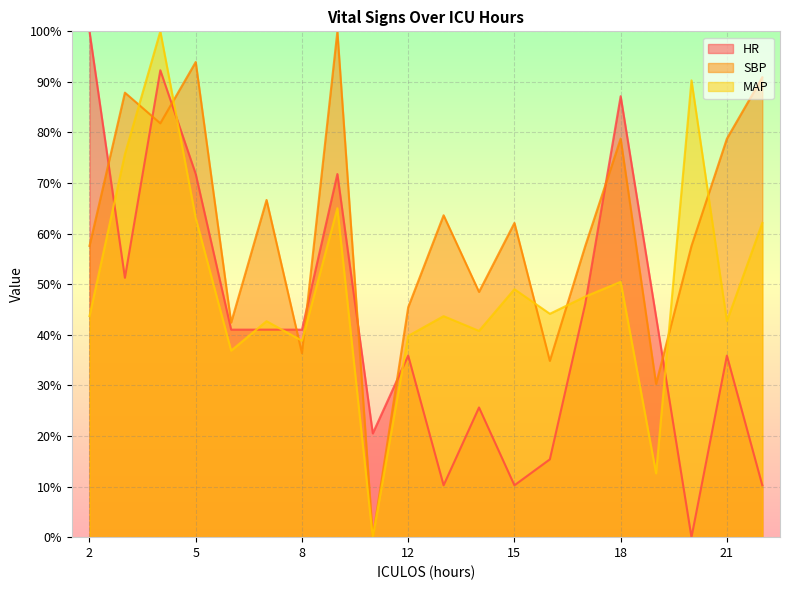

The value of SBP at 12 is 45.5. True or false?

True